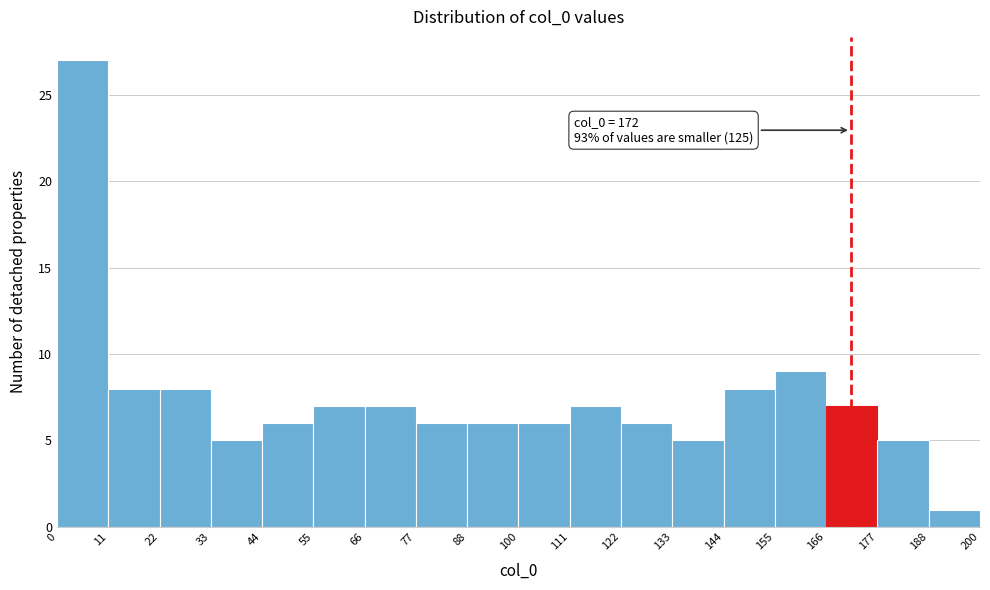

Which range on the x-axis has the tallest bar?

0 to 11